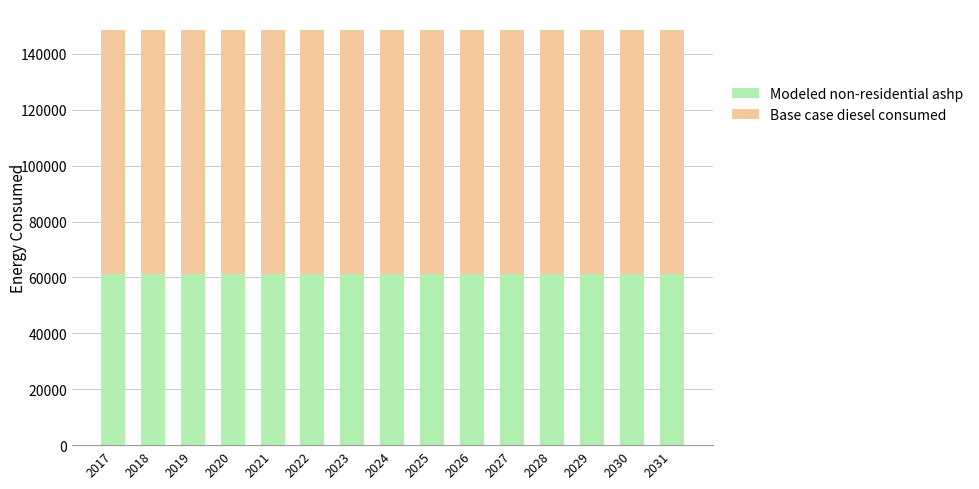

What is the lowest value of the Modeled non-residential ashp series?

61199.8